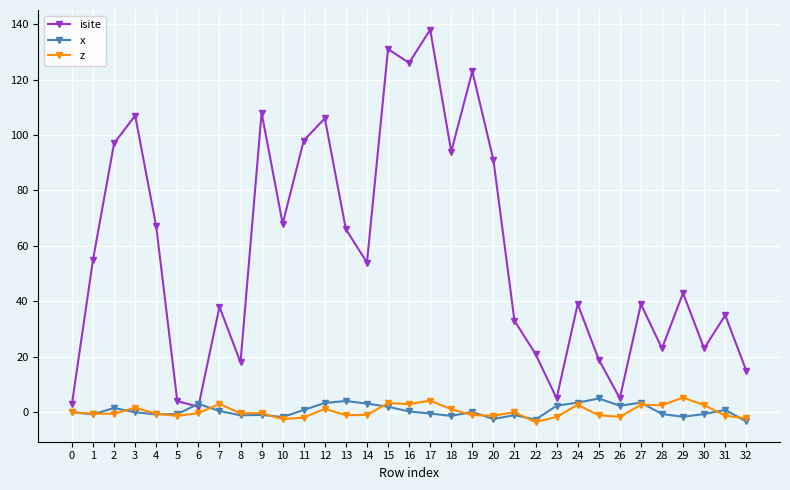

The x series shows -2.4 at 20. True or false?

True